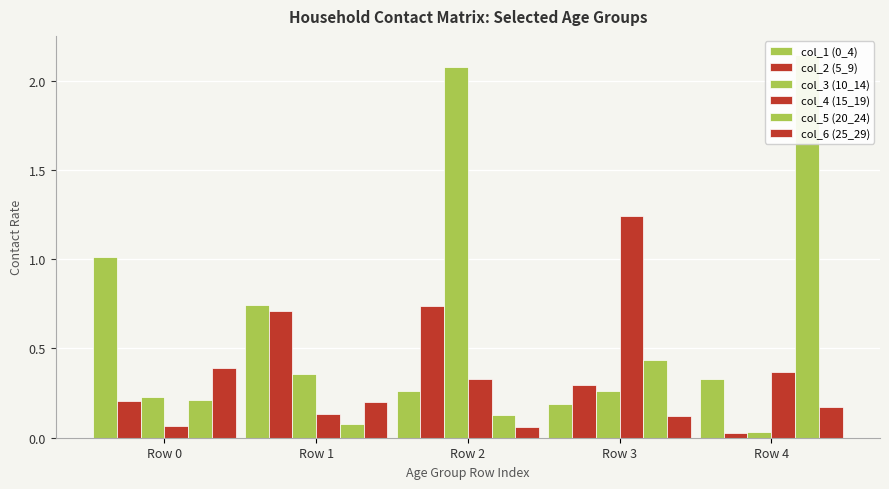

How many col_6 (25_29) values are between 0 and 1?

5